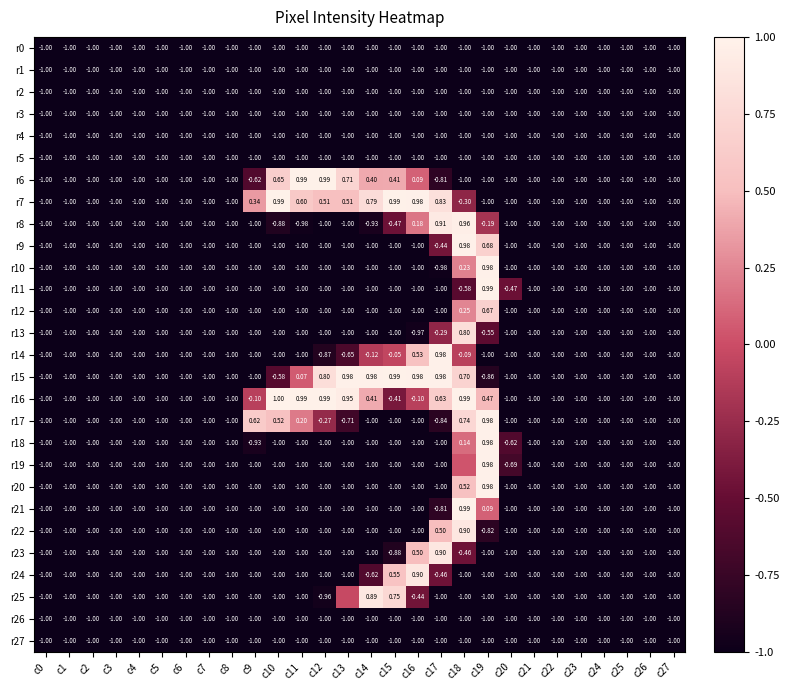

Rank the series by their maximum value, from lowest to highest.

r0, r1, r2, r3, r4, r5, r26, r27, r12, r13, r25, r22, r23, r24, r8, r9, r10, r14, r17, r18, r19, r20, r6, r7, r11, r15, r21, r16